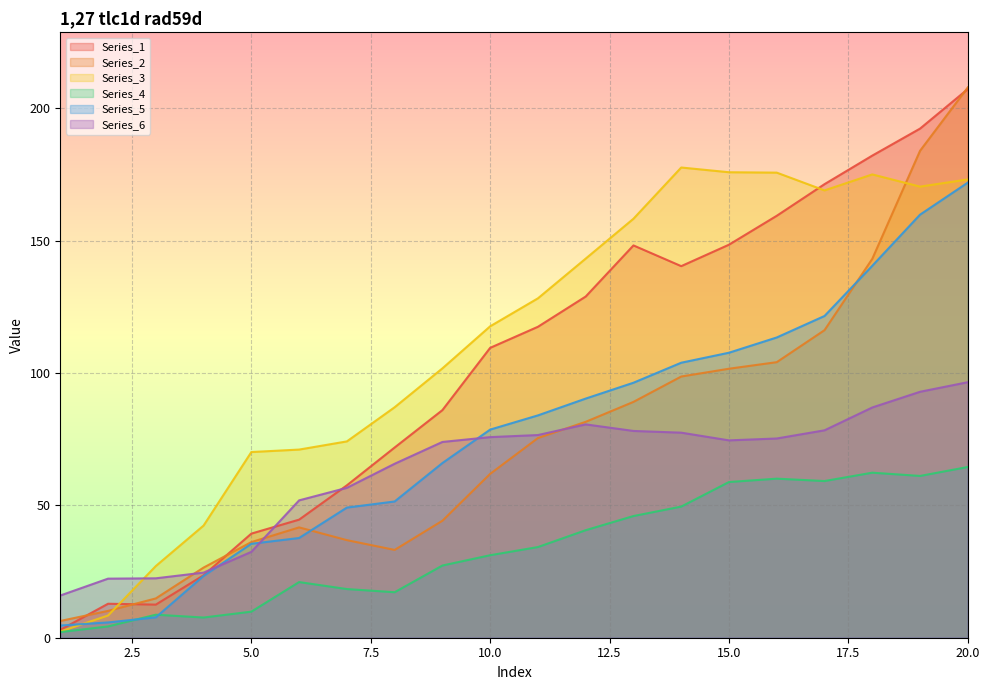

What is the difference between the maximum and minimum values in the Series_1 series?

204.3